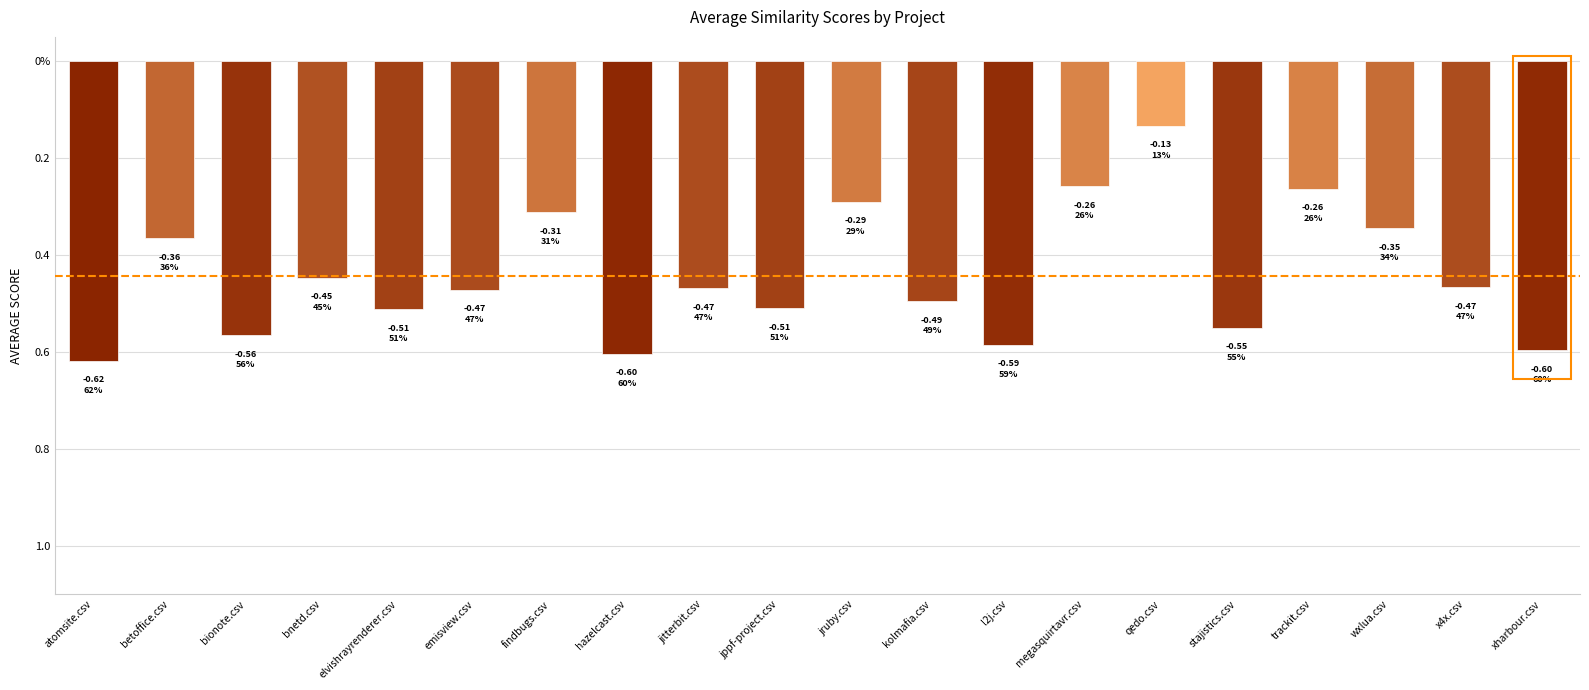

Reading left to right, extract all data points from this chart.

atomsite.csv=-0.6	betoffice.csv=-0.4	bionote.csv=-0.6	bnetd.csv=-0.4	elvishrayrenderer.csv=-0.5	emisview.csv=-0.5	findbugs.csv=-0.3	hazelcast.csv=-0.6	jitterbit.csv=-0.5	jppf-project.csv=-0.5	jruby.csv=-0.3	kolmafia.csv=-0.5	l2j.csv=-0.6	megasquirtavr.csv=-0.3	qedo.csv=-0.1	stajistics.csv=-0.6	trackit.csv=-0.3	wxlua.csv=-0.3	x4x.csv=-0.5	xharbour.csv=-0.6